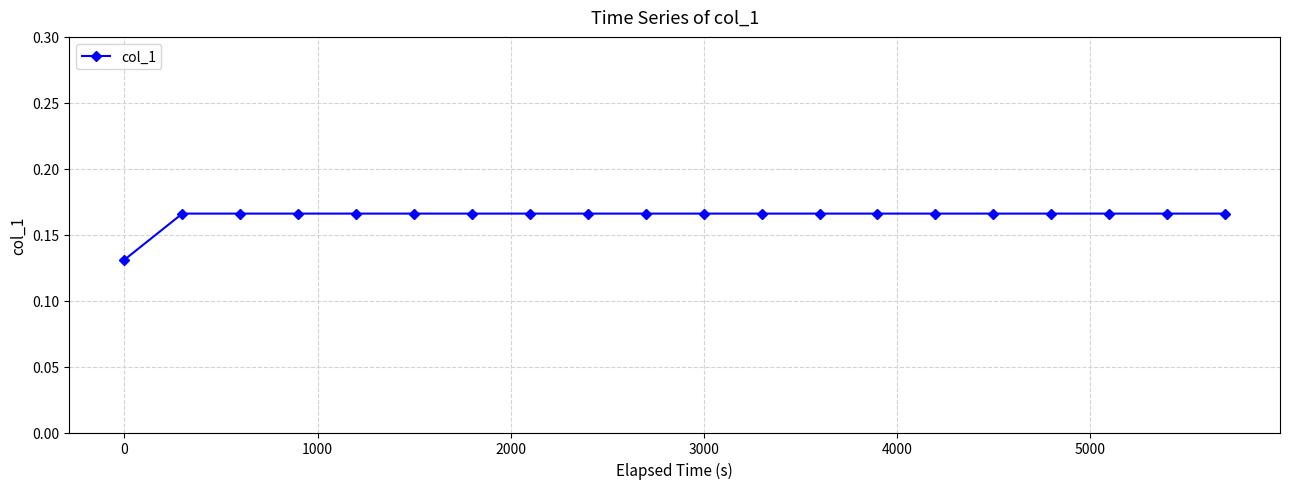

What is the sum of all values?

3.3